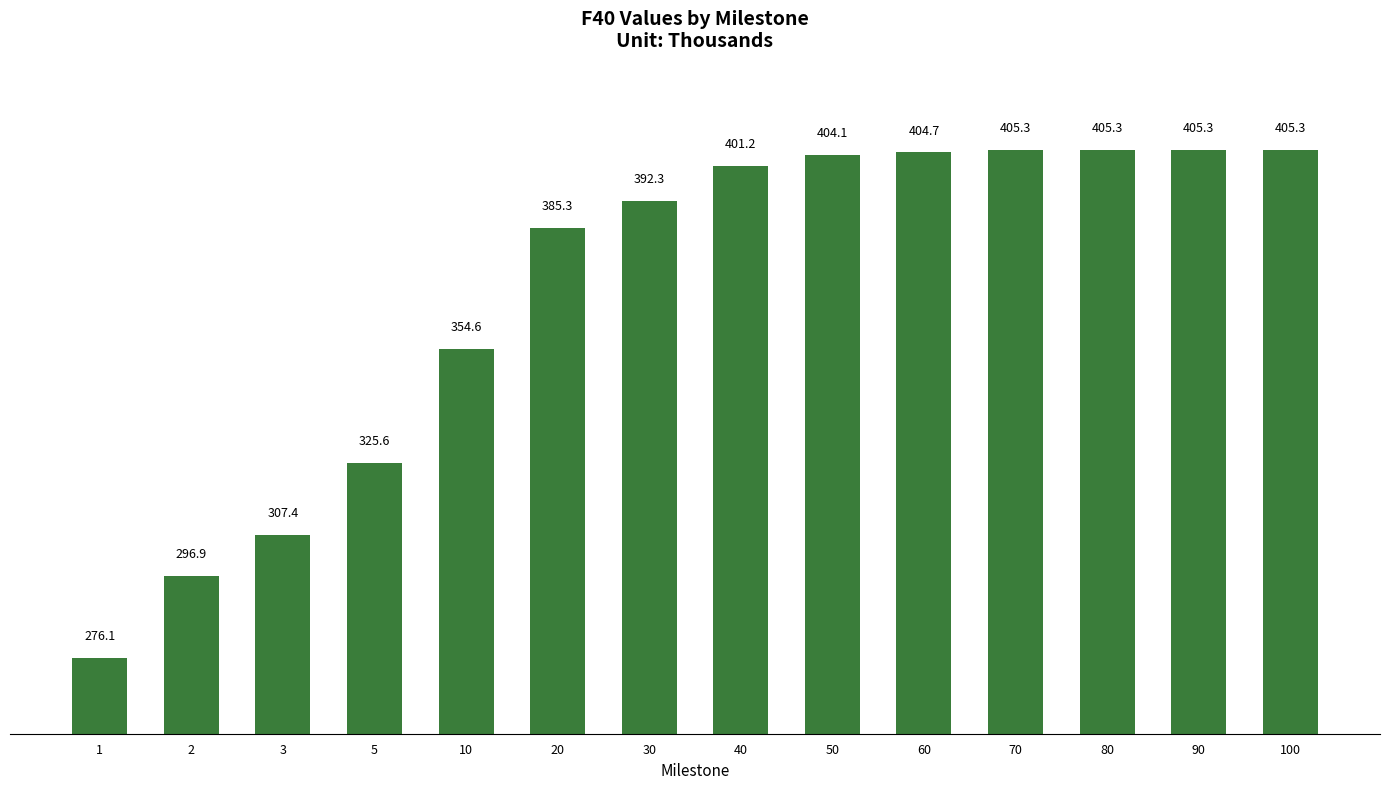

What is the minimum value shown in the chart?

276.1